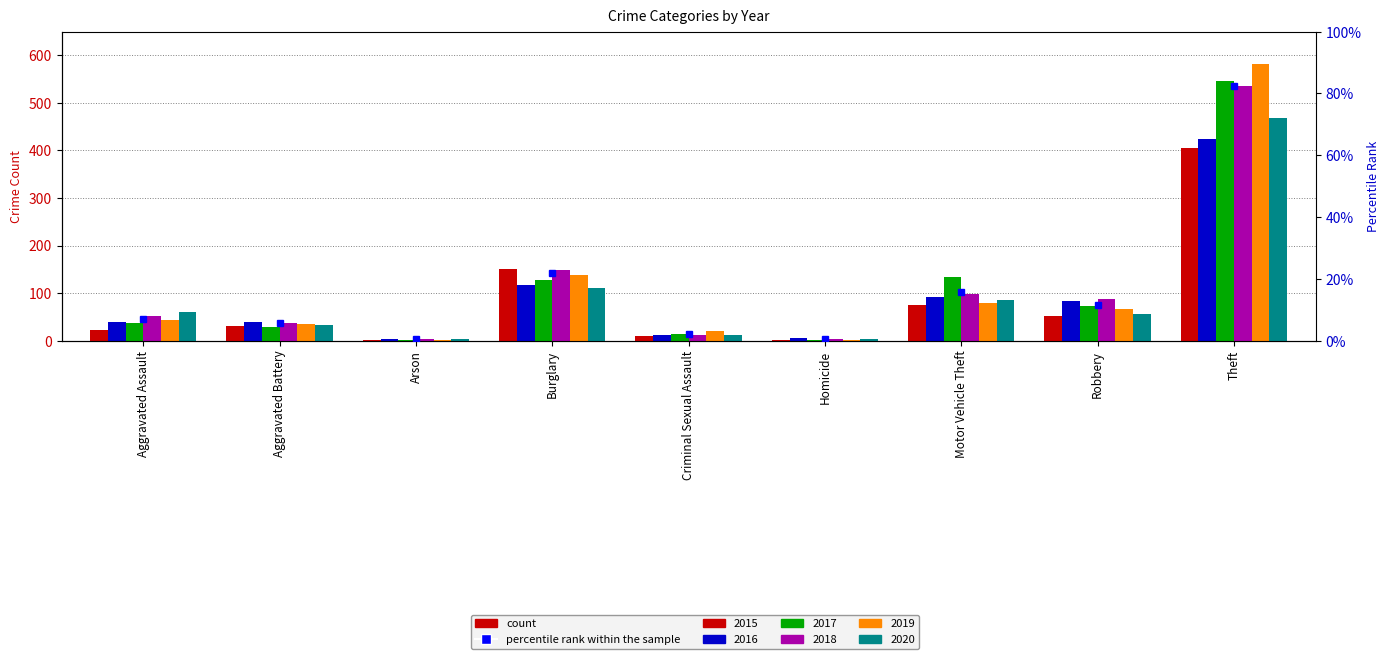

Rank the categories by 2019 value from highest to lowest.

Theft, Burglary, Motor Vehicle Theft, Robbery, Aggravated Assault, Aggravated Battery, Criminal Sexual Assault, Arson, Homicide